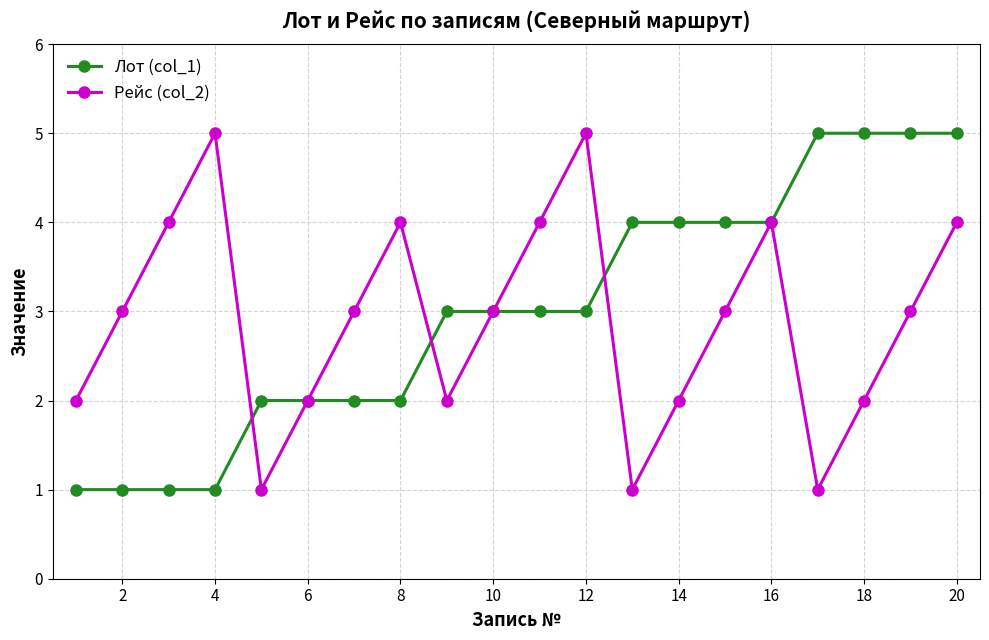

What is the maximum value shown in the chart?

5